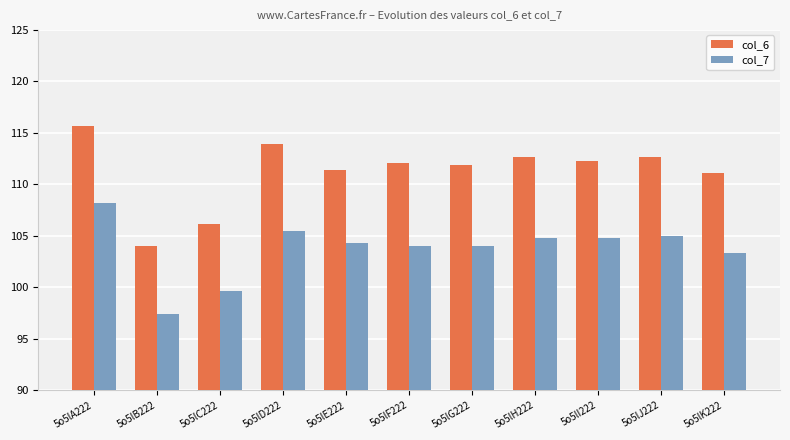

What position from the left is 5o5lA222?

1